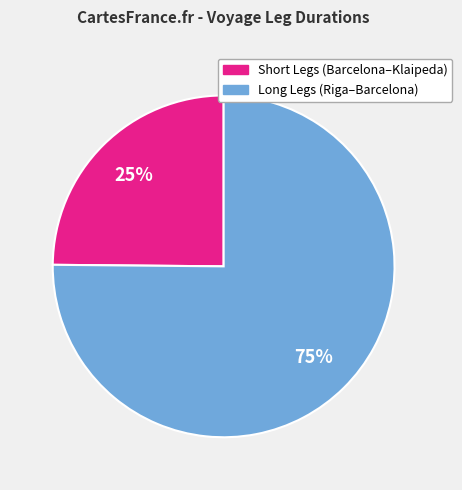

Is there a majority slice in this chart?

Yes